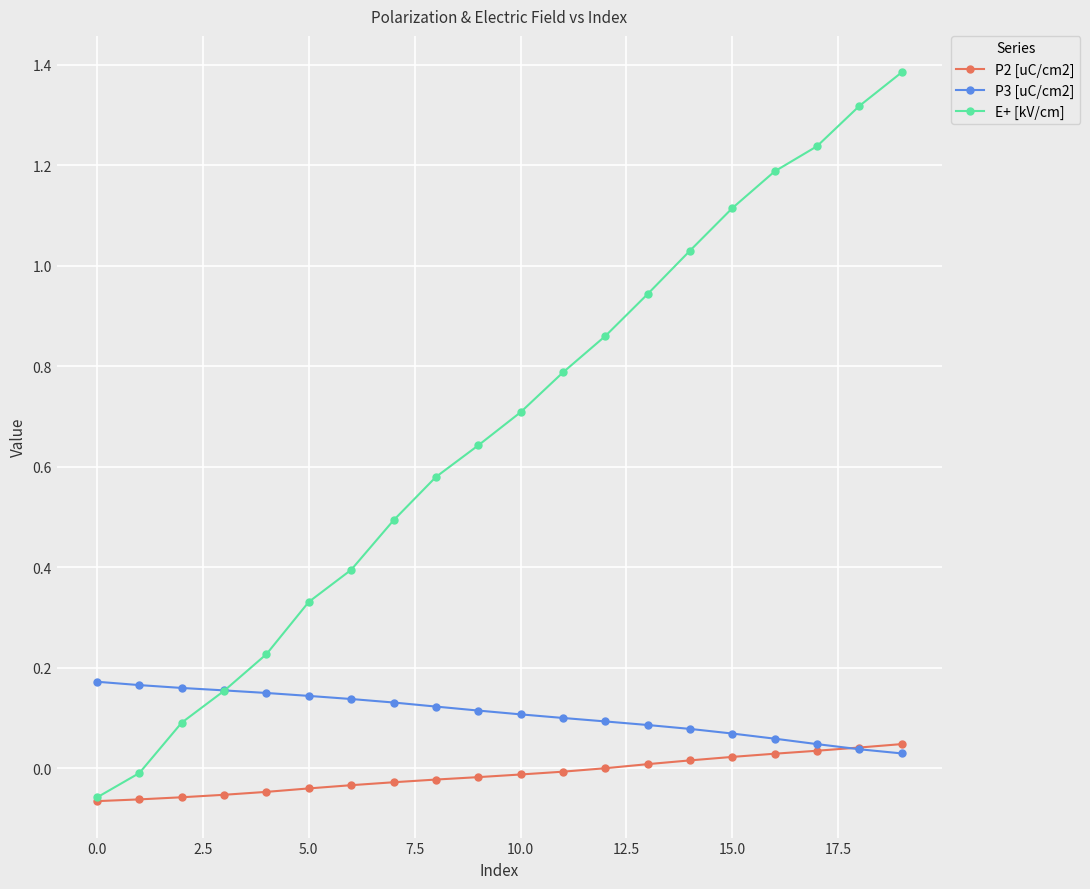

Which series has the widest spread of values?

E+ [kV/cm]